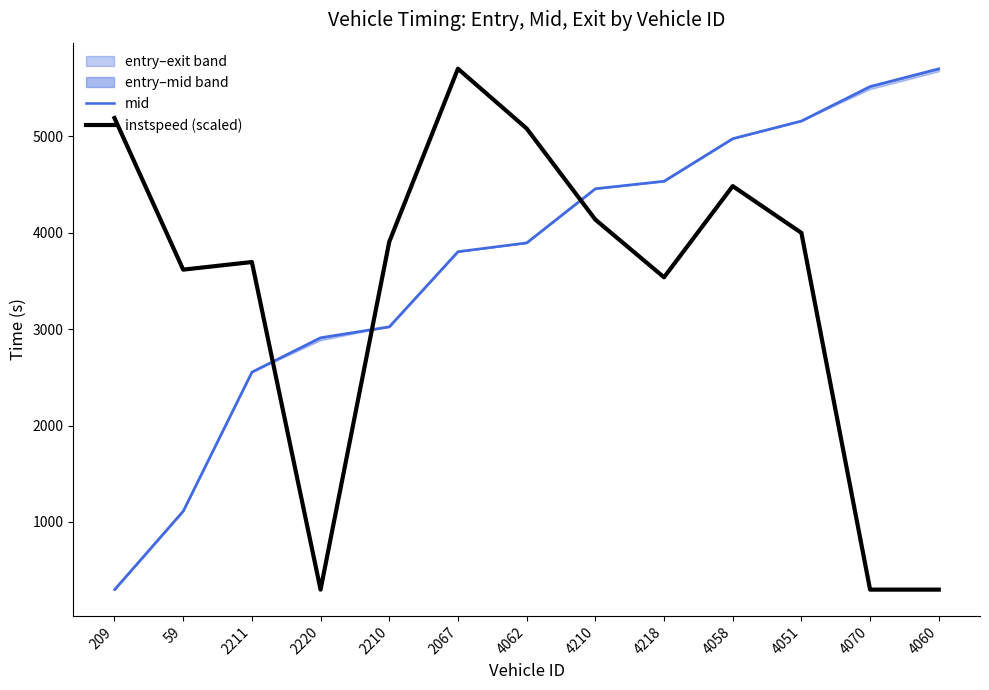

What is the difference between the second highest and second lowest values in the mid series?

4407.0